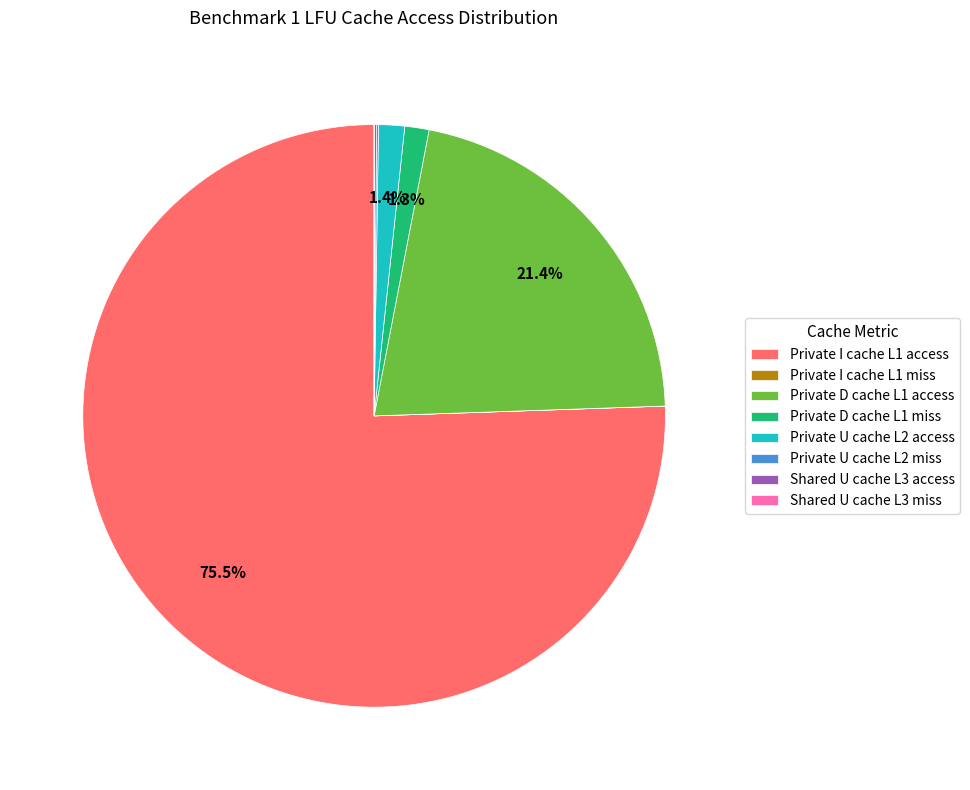

Which has a higher value, Private U cache L2 access or Private D cache L1 access?

Private D cache L1 access